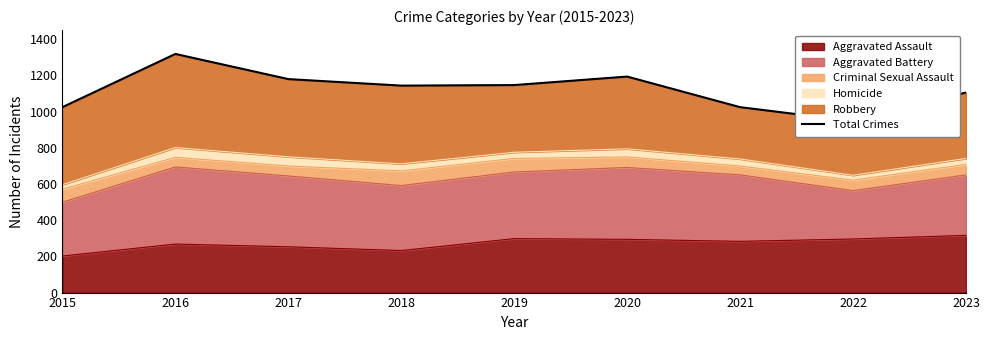

The chart shows a value of 1105 at 2023. True or false?

True